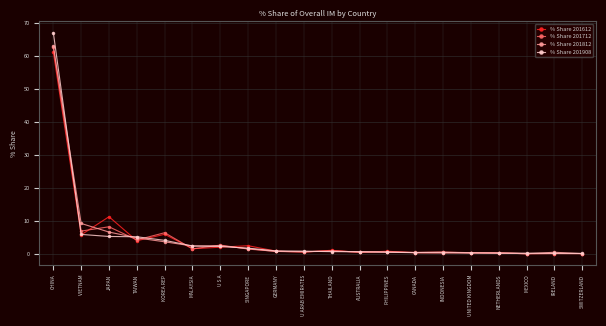

What is the total value across all series at U S A?

9.3